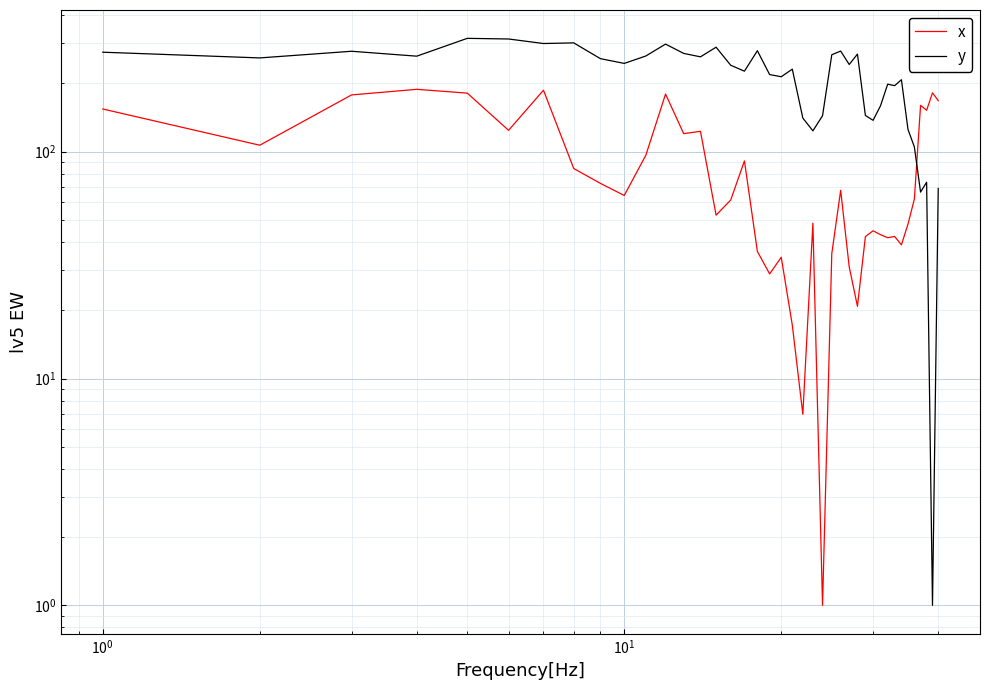

How many interior local peaks does the x series have?

12